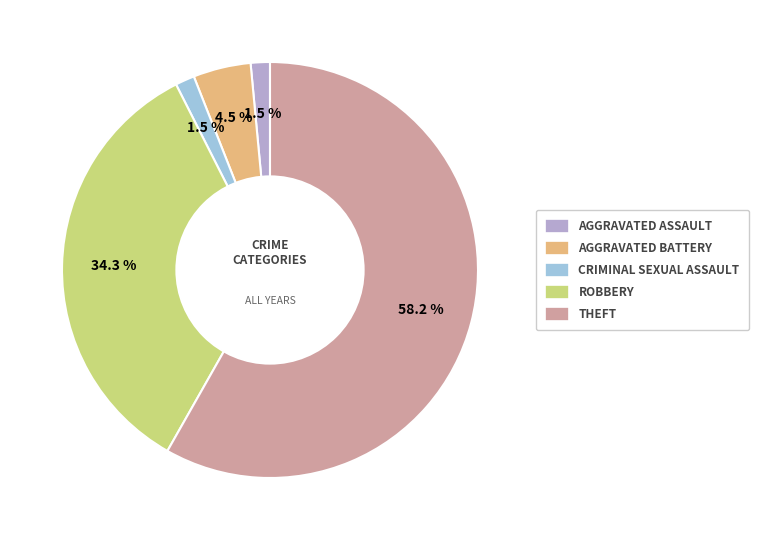

Does any single category account for the majority?

Yes